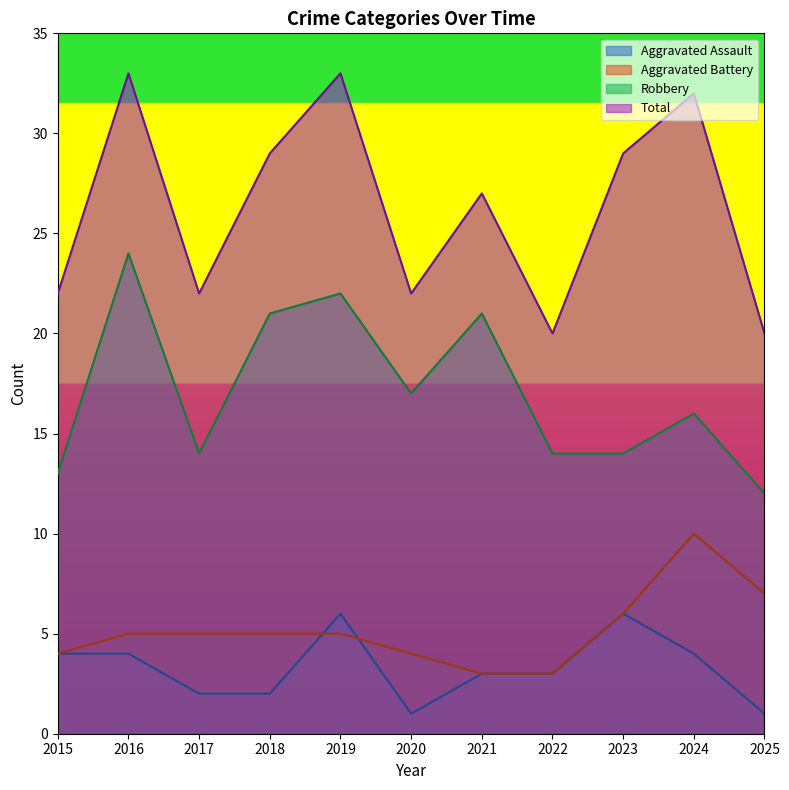

What are all the series names shown in the legend?

Aggravated Assault, Aggravated Battery, Robbery, Total